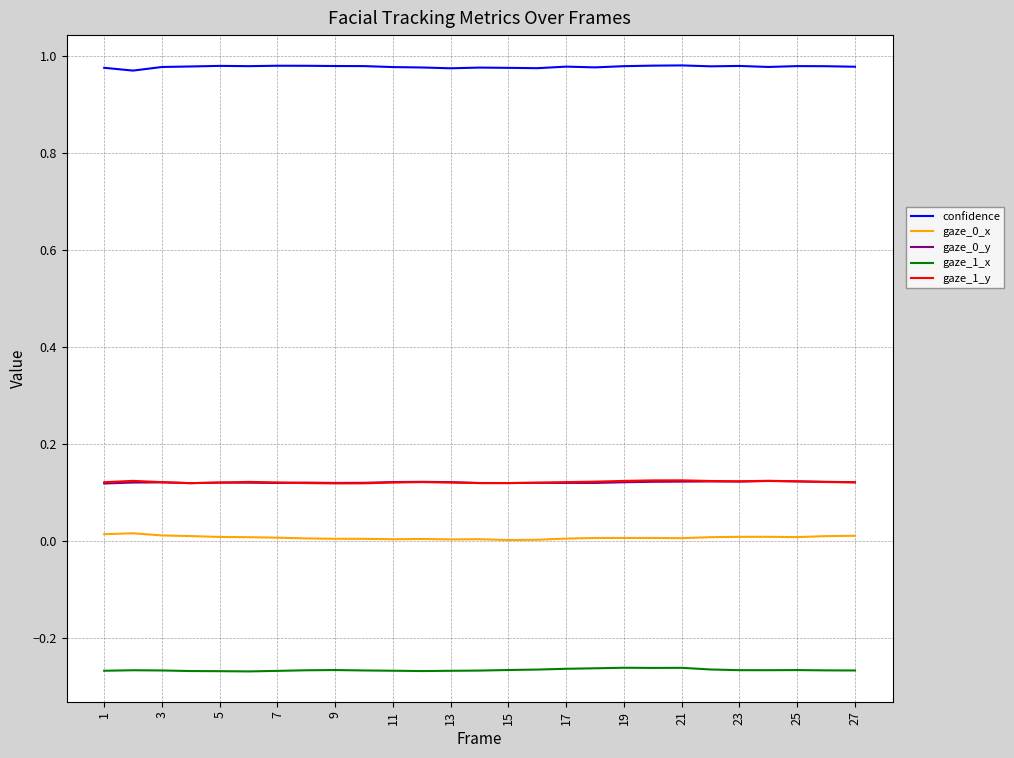

True or false: gaze_1_x and gaze_0_y cross at least once.

False